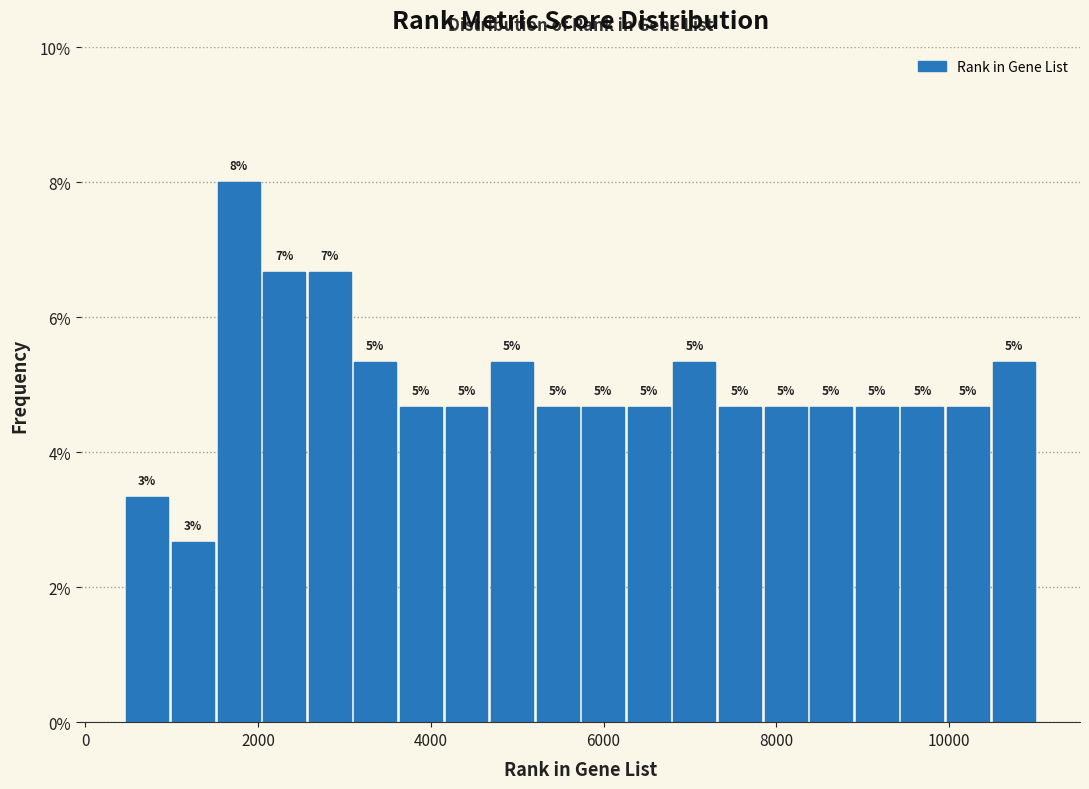

Around what value on the x-axis is the tallest bar? Give the approximate position of its centre, as read against the axis.

1800